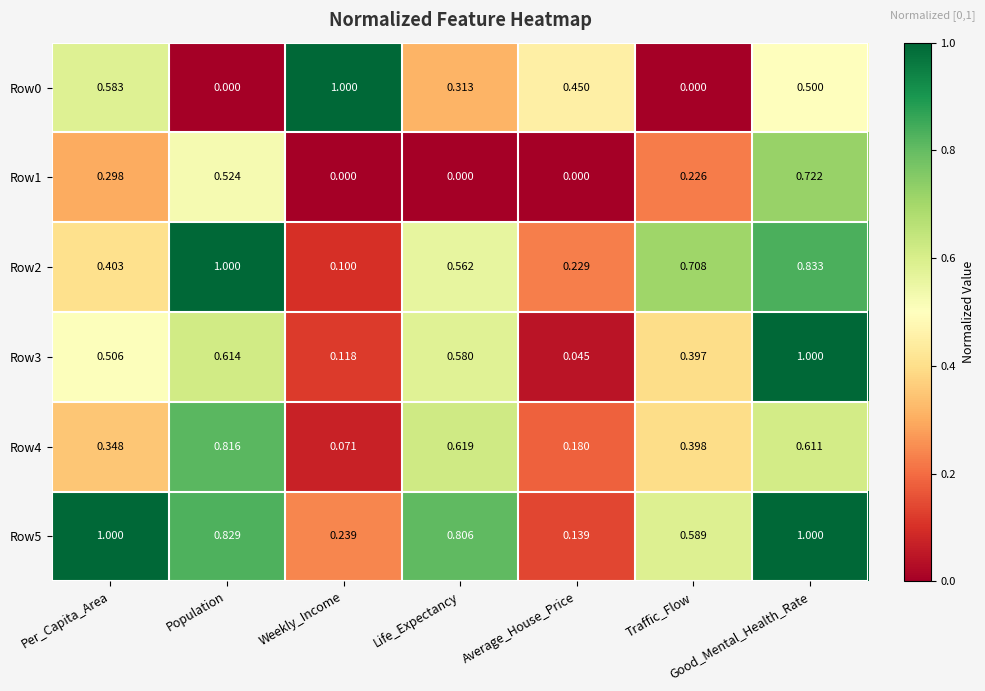

Which series has the largest total across all categories?

Row5